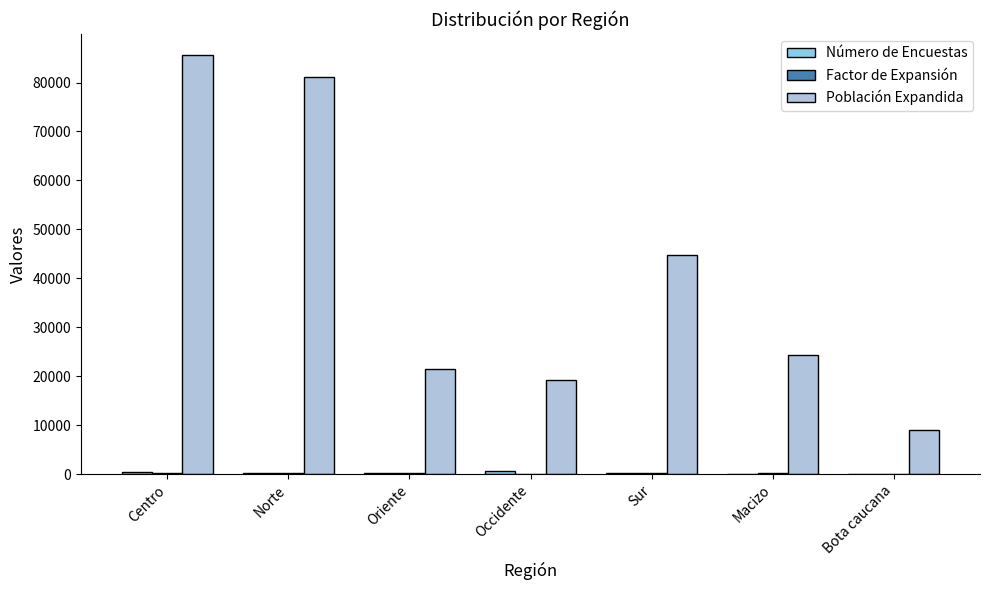

What is the maximum value for Población Expandida?

85641